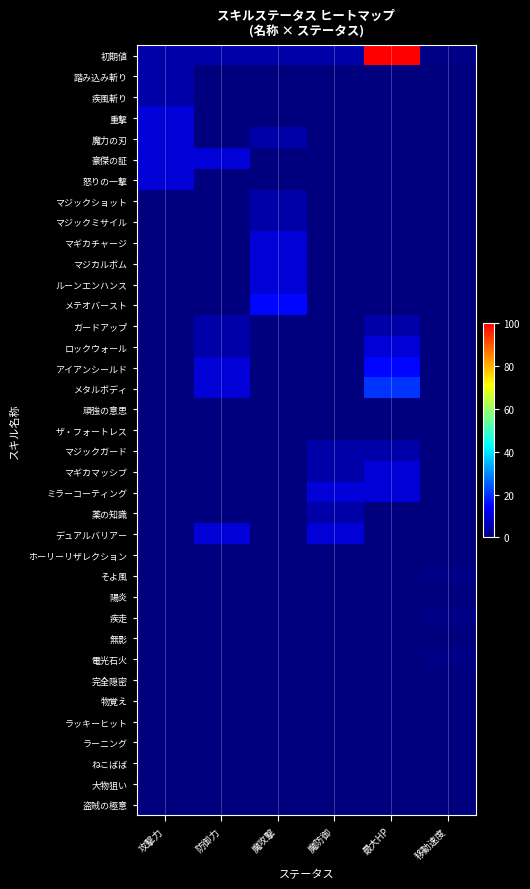

What is the total value across all series at 最大HP?

175